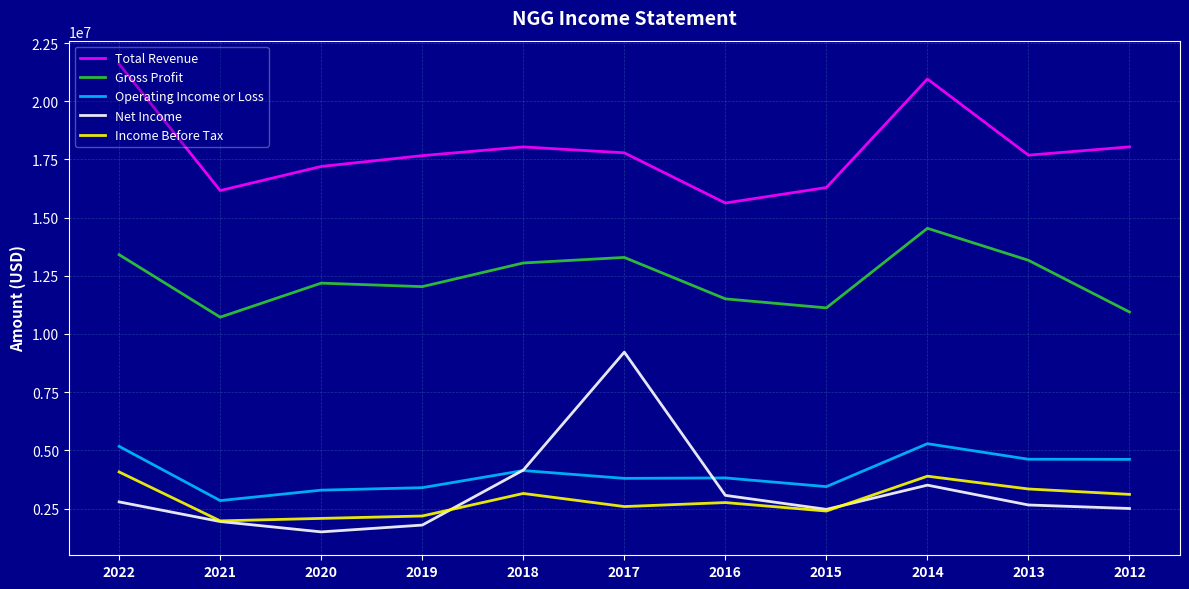

At which label does Operating Income or Loss first exceed 3814900?

2022